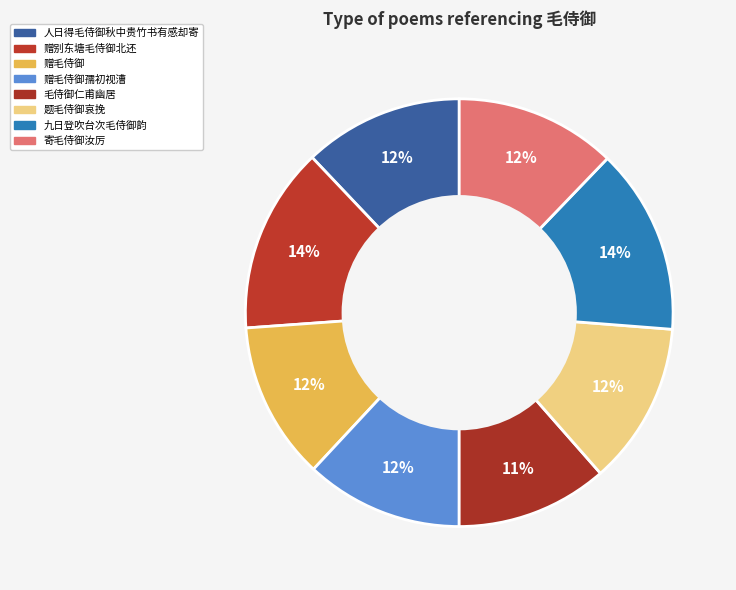

Count the number of slices in the pie.

8